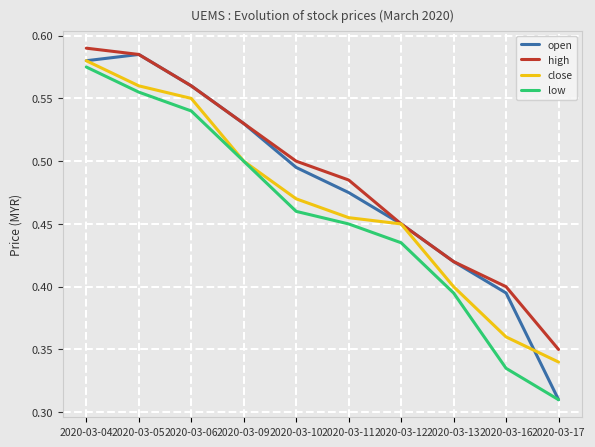

At which category is the sum across all series the highest?

2020-03-04